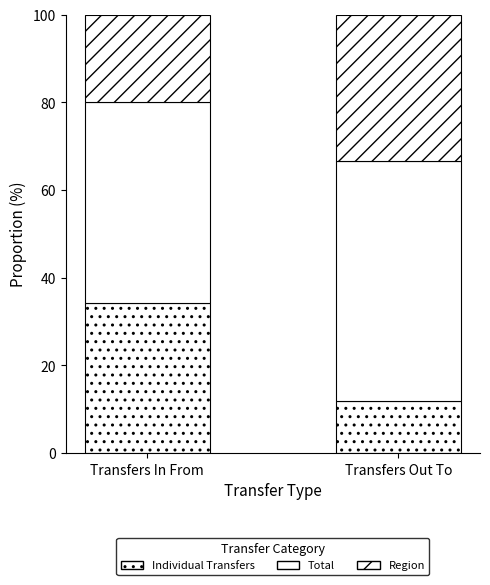

What value does the Total series have at Transfers Out To?

54.8